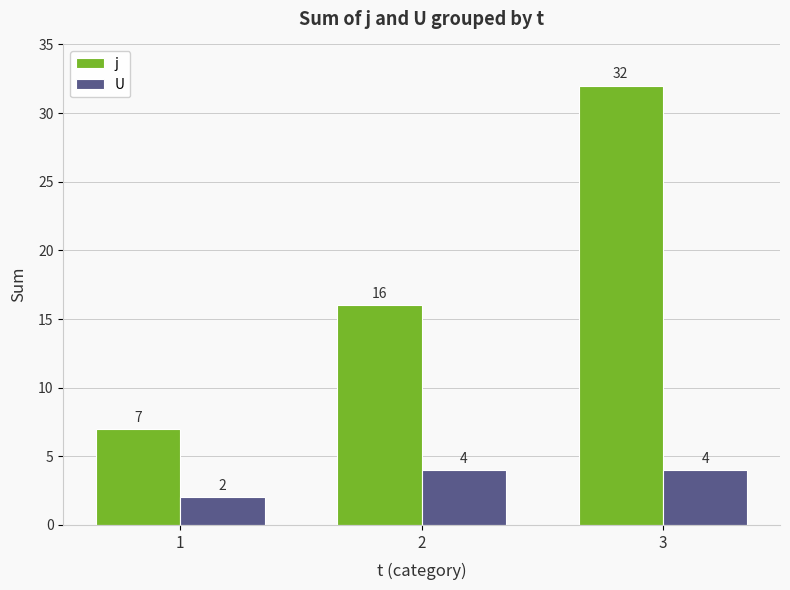

What is the total value across all series at 2?

20